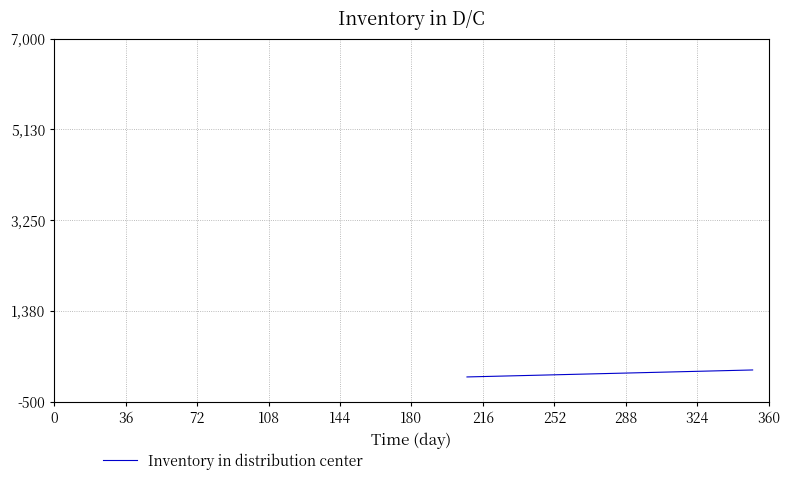

What is the maximum value shown in the chart?

162